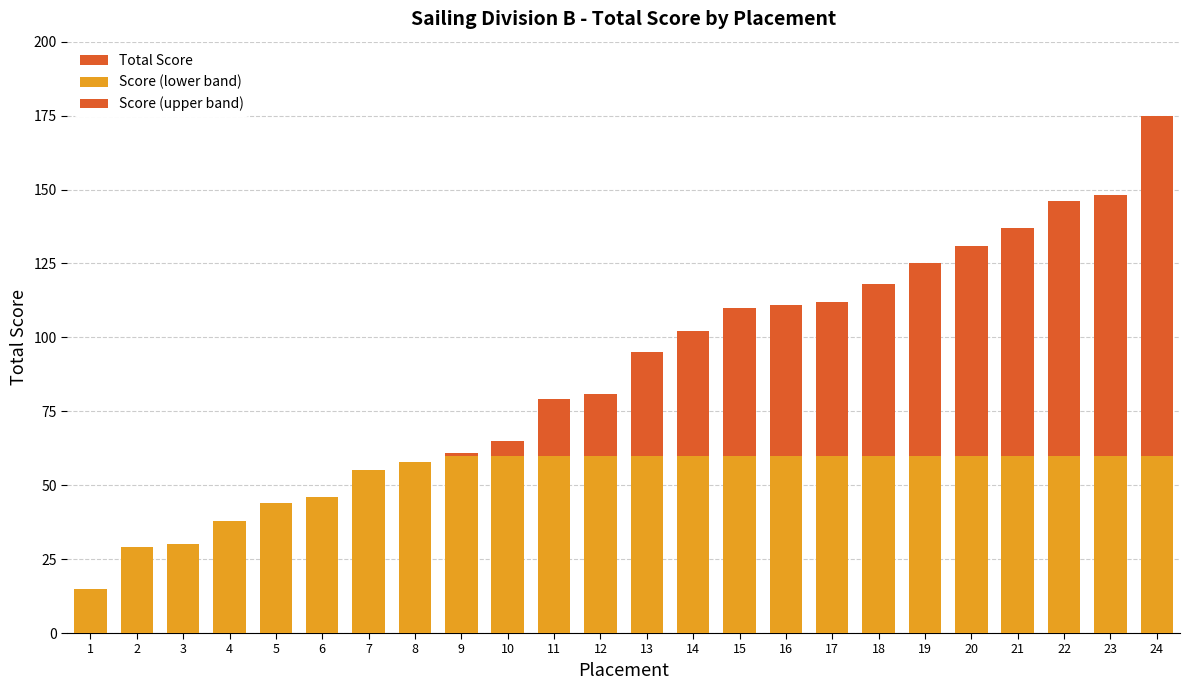

List the series in order of their peak value, highest first.

Total Score, Score (upper band), Score (lower band)